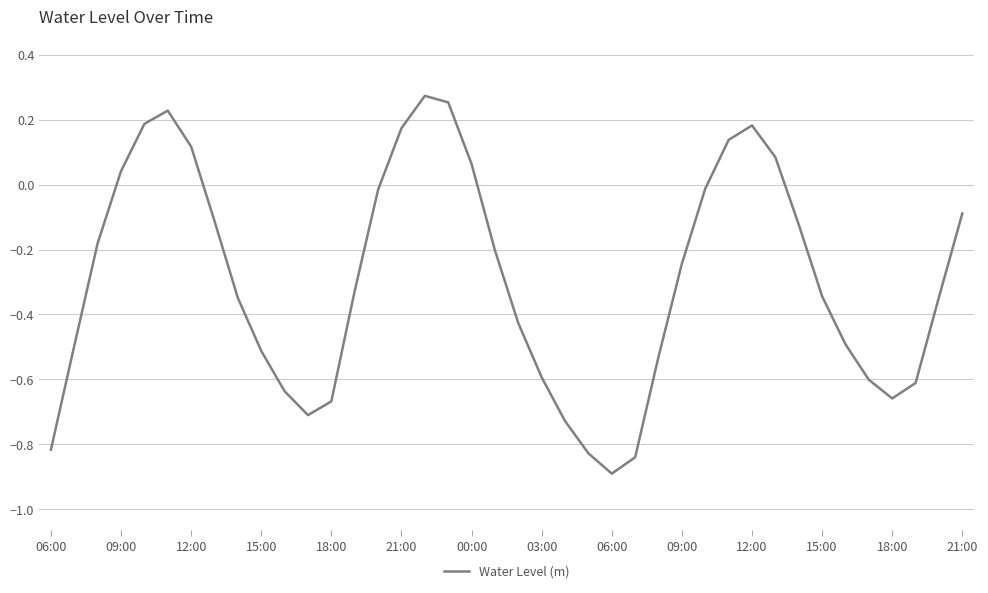

Does the chart have visible grid lines?

Yes